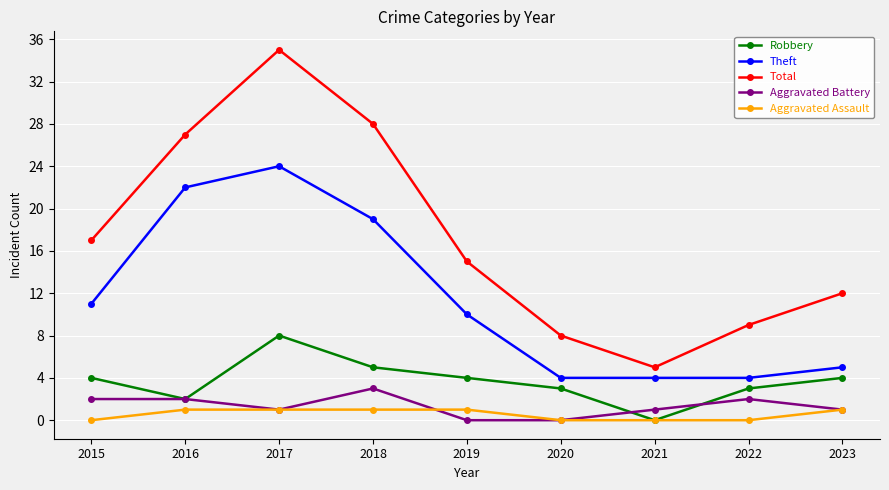

What is the difference between the maximum and minimum values in the Aggravated Assault series?

1